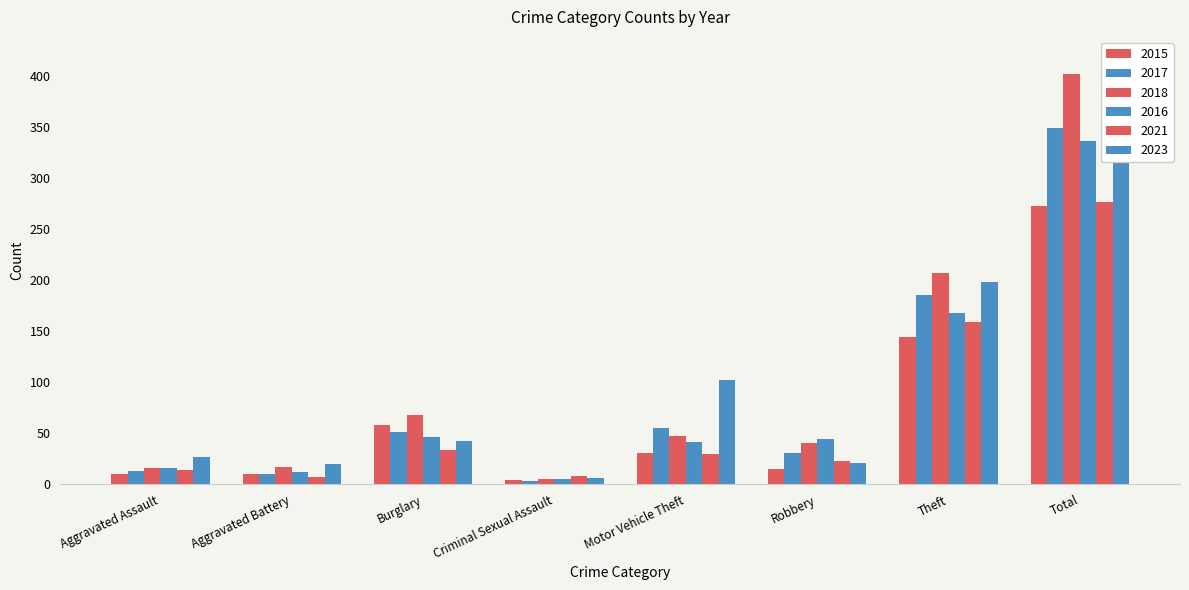

What is the label of the 8th bar from the left?

Total